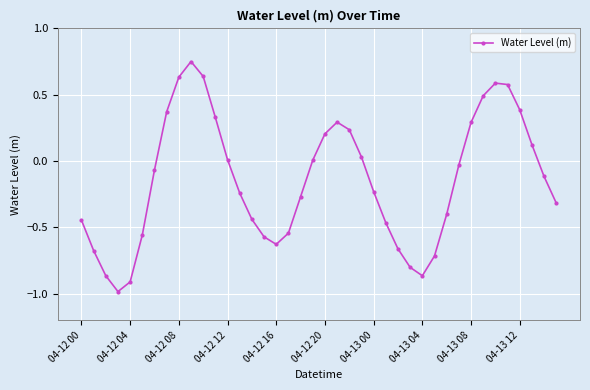

What is the sum of all values?

-5.8